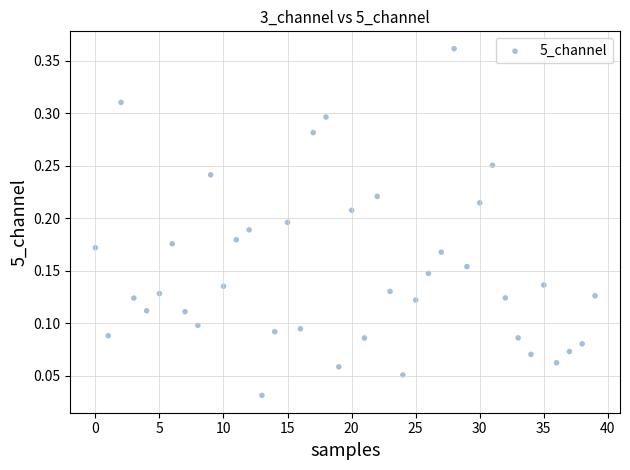

How many points are shown in the scatter plot?

40